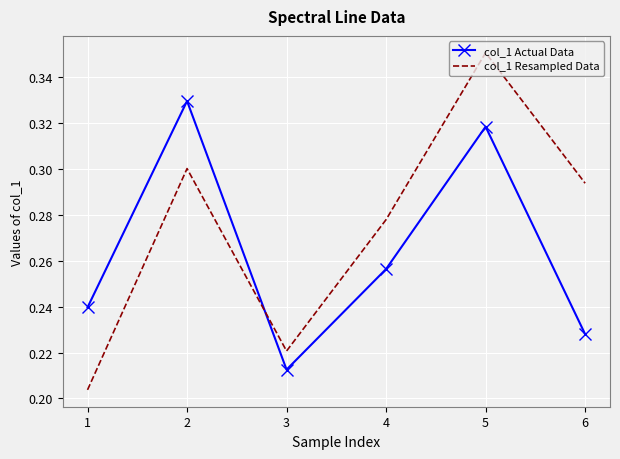

Rank the series by their maximum value, from highest to lowest.

col_1 Resampled Data, col_1 Actual Data